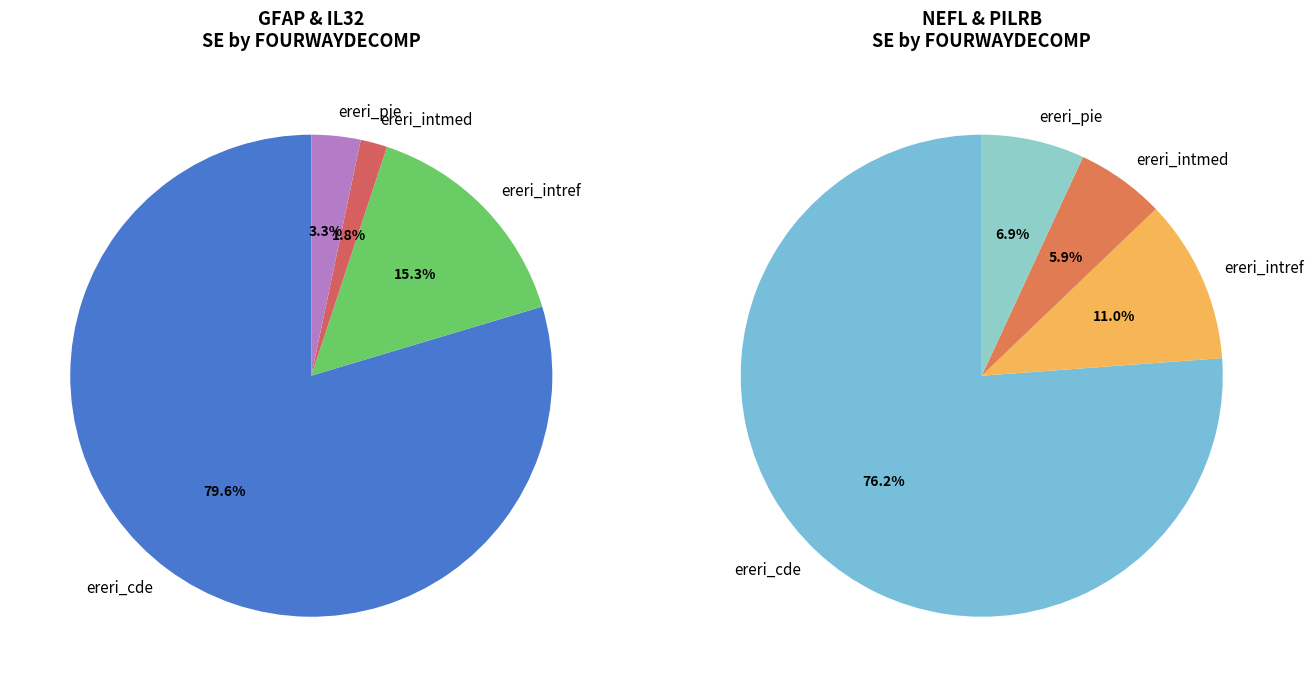

Combined, do ereri_intmed and ereri_cde account for over 50%?

Yes